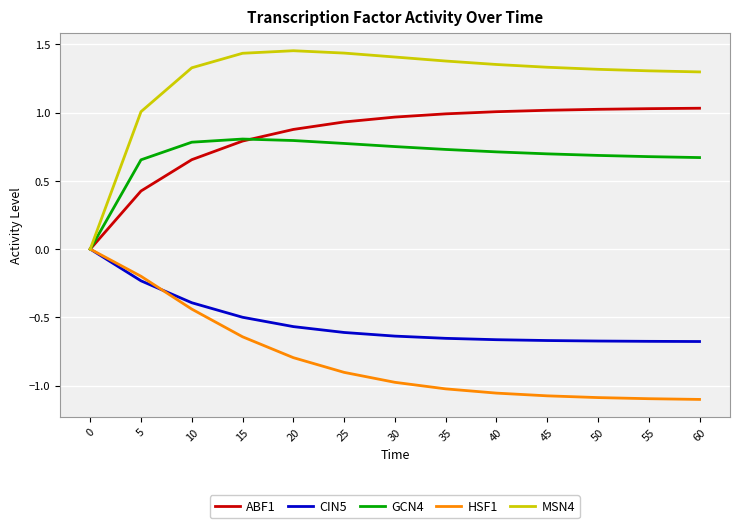

The value of ABF1 at 50 is 1.7. True or false?

False